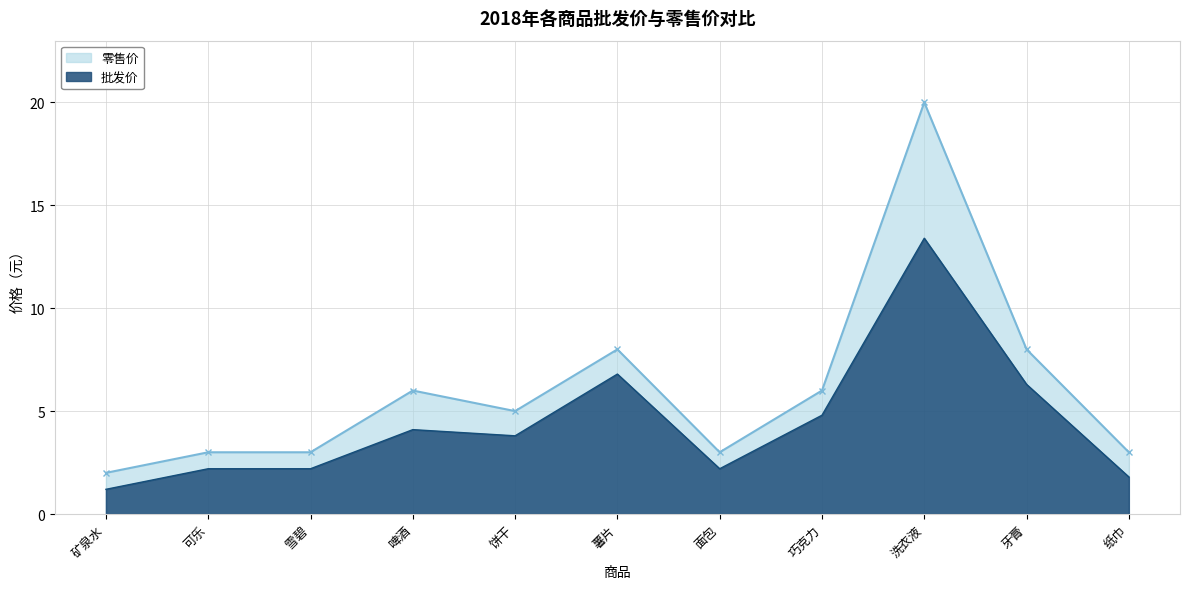

The 零售价 series shows 3.0 at 纸巾. True or false?

True